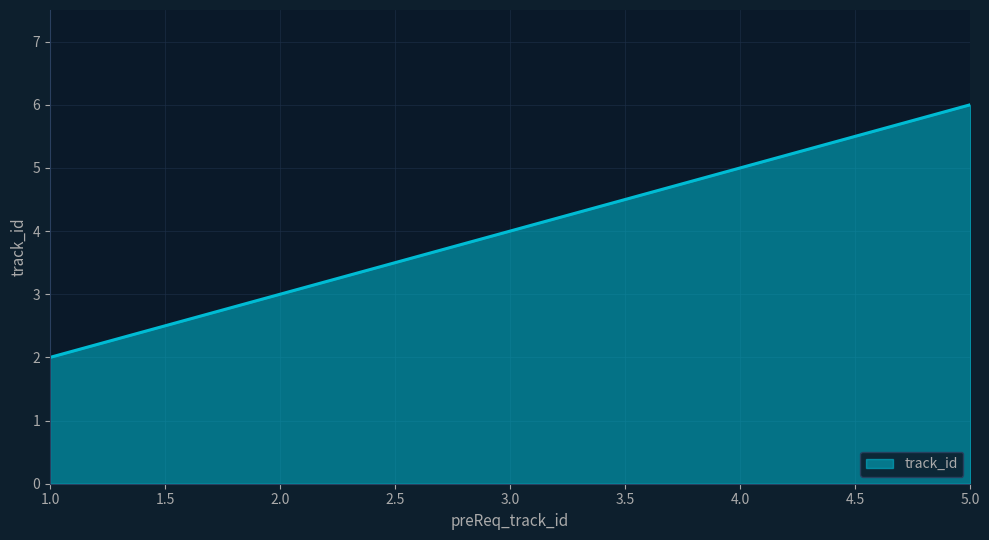

Does the chart display data point markers on the line(s)?

No